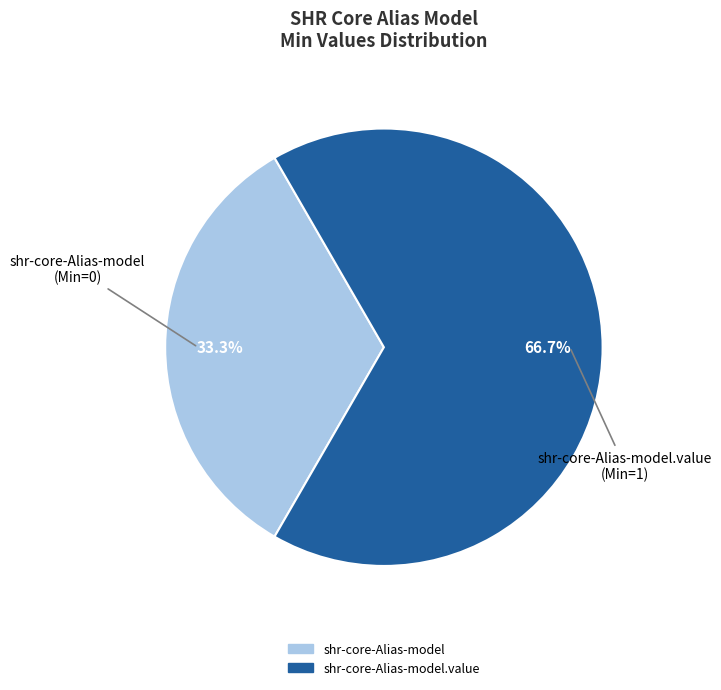

Does any single category account for the majority?

Yes